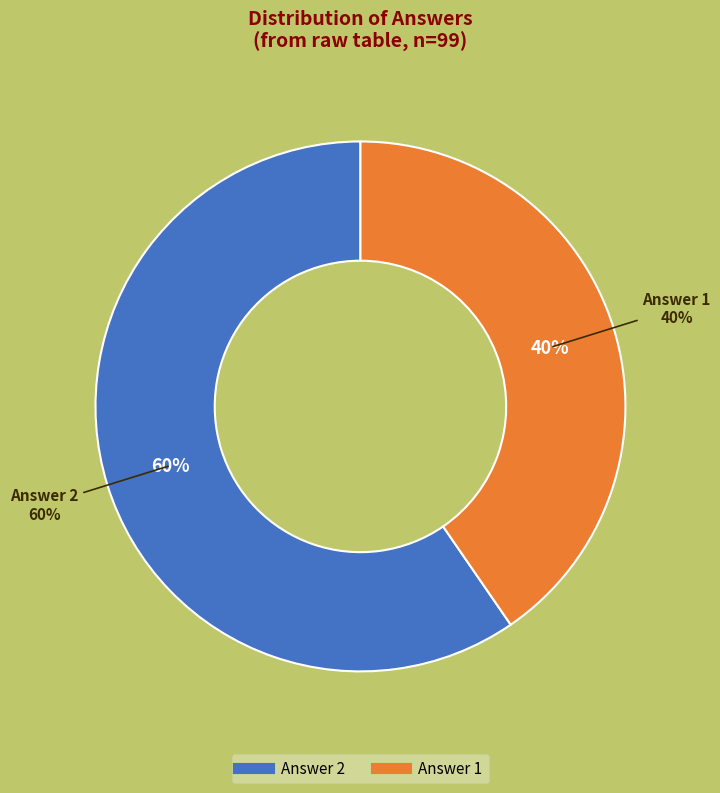

Count the number of slices in the pie.

2